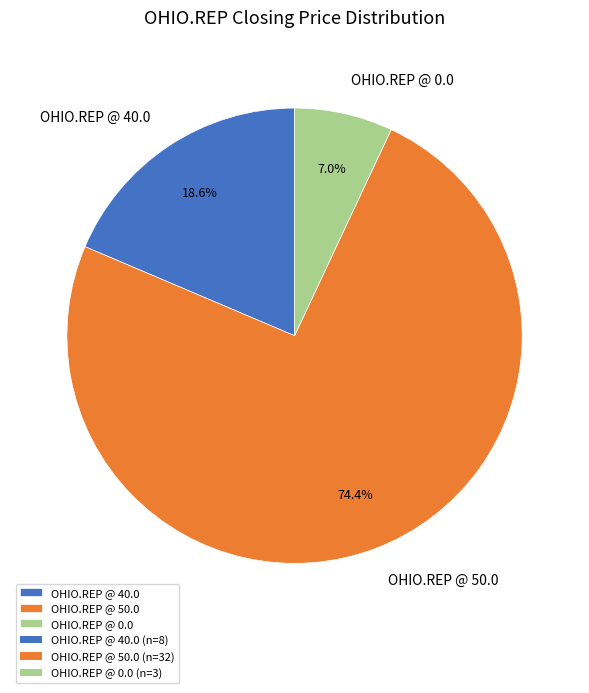

What is the largest slice in the pie chart?

OHIO.REP @ 50.0